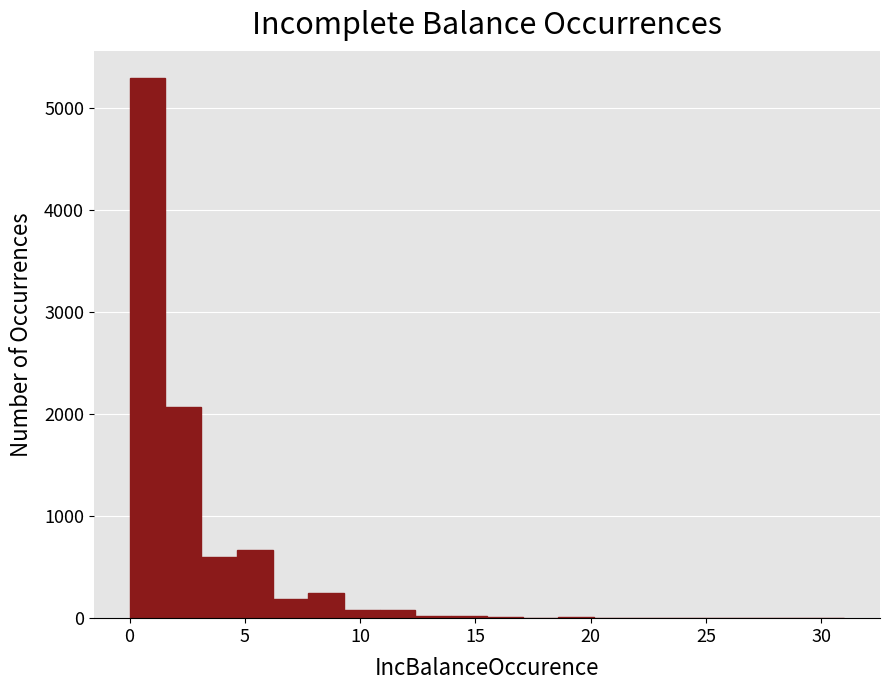

Around what value on the x-axis is the tallest bar? Give the approximate position of its centre, as read against the axis.

1.0